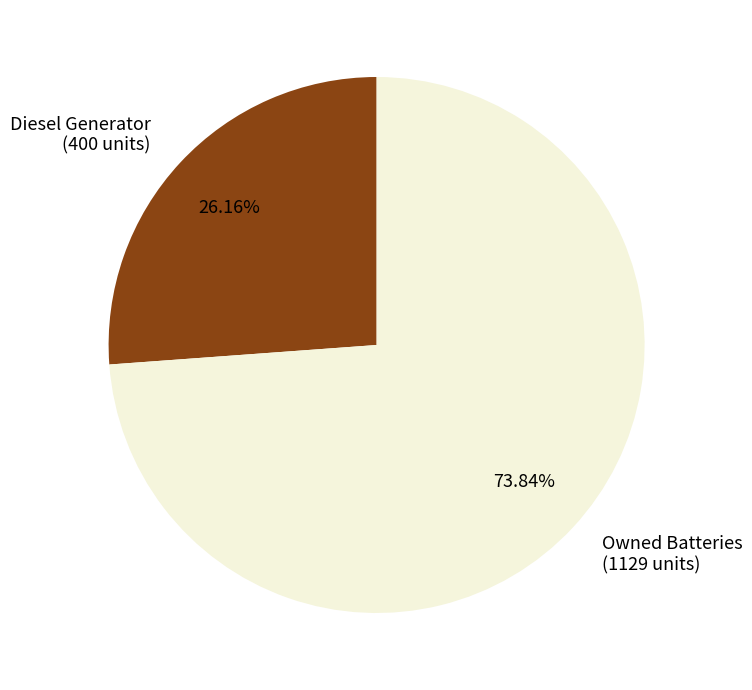

Which has a higher value, Owned Batteries (1129 units) or Diesel Generator (400 units)?

Owned Batteries (1129 units)